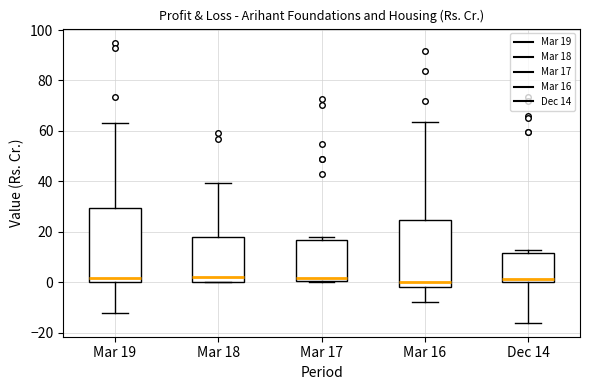

Reading left to right, read every box against the y-axis: the position of its median line, the range the box covers, and the ends of its whiskers. The values are not printed on the chart, so give them approximately, as read against the axis.

Mar 19: median 2, box 0 to 30, whiskers -12 to 62
Mar 18: median 2, box 0 to 18, whiskers 0 to 40
Mar 17: median 2, box 0 to 16, whiskers 0 to 18
Mar 16: median 0, box -2 to 24, whiskers -8 to 64
Dec 14: median 2, box 0 to 12, whiskers -16 to 12 (just above the box's upper edge)